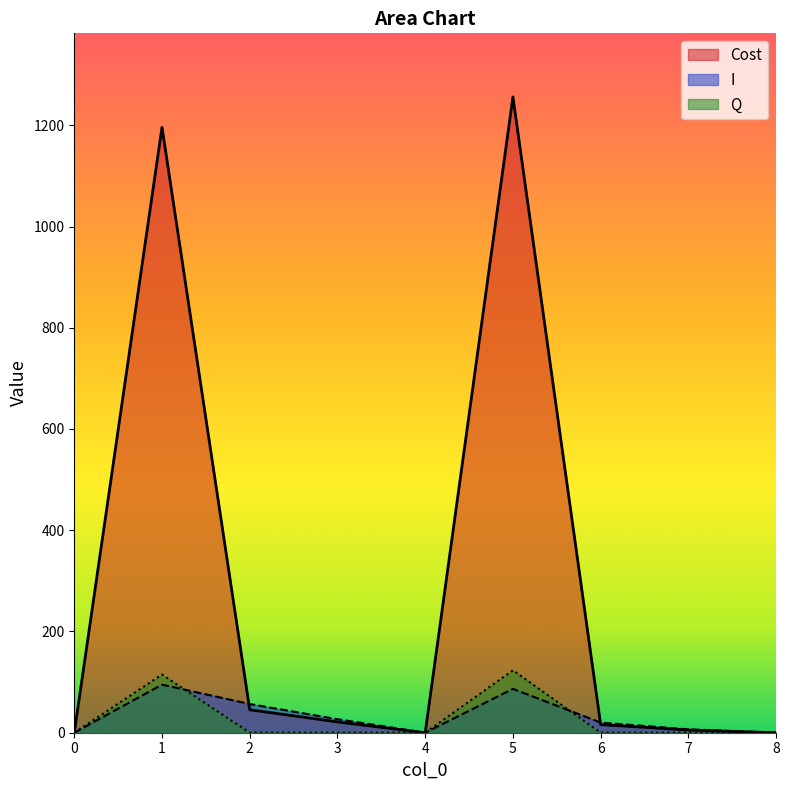

The Cost series shows 0.0 at 8. True or false?

True